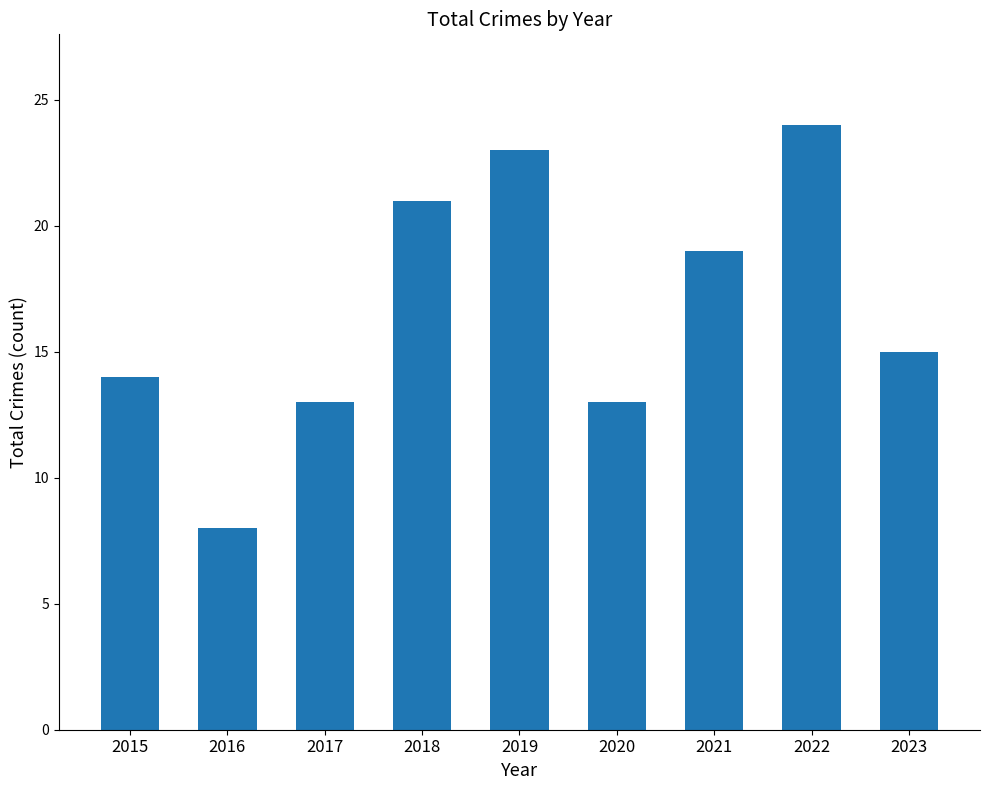

What is the maximum value shown in the chart?

24